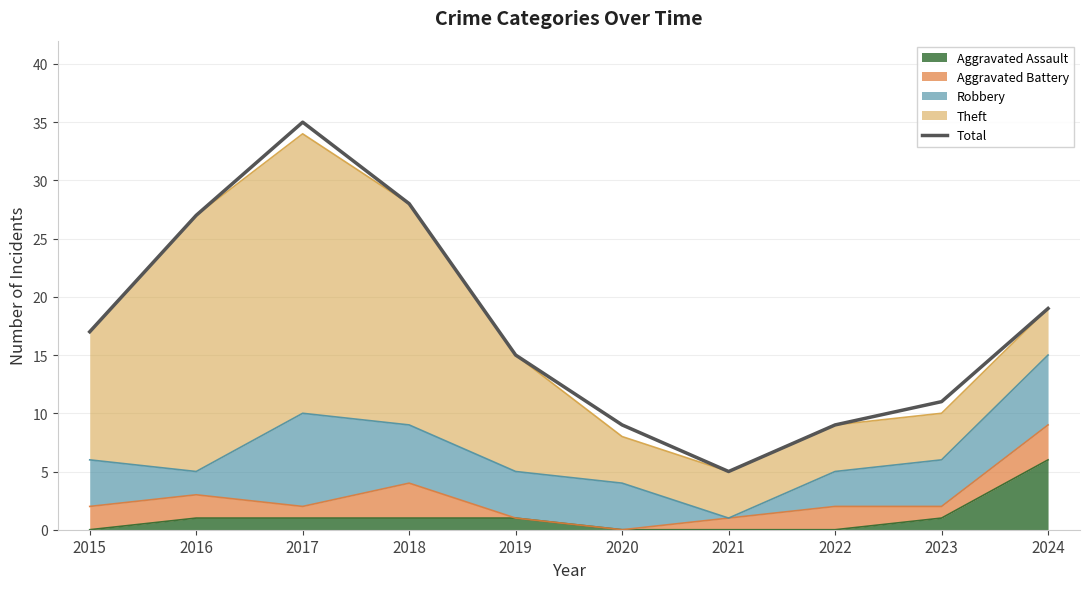

Reading left to right, list all the values displayed in this chart.

2015=17	2016=27	2017=35	2018=28	2019=15	2020=9	2021=5	2022=9	2023=11	2024=19